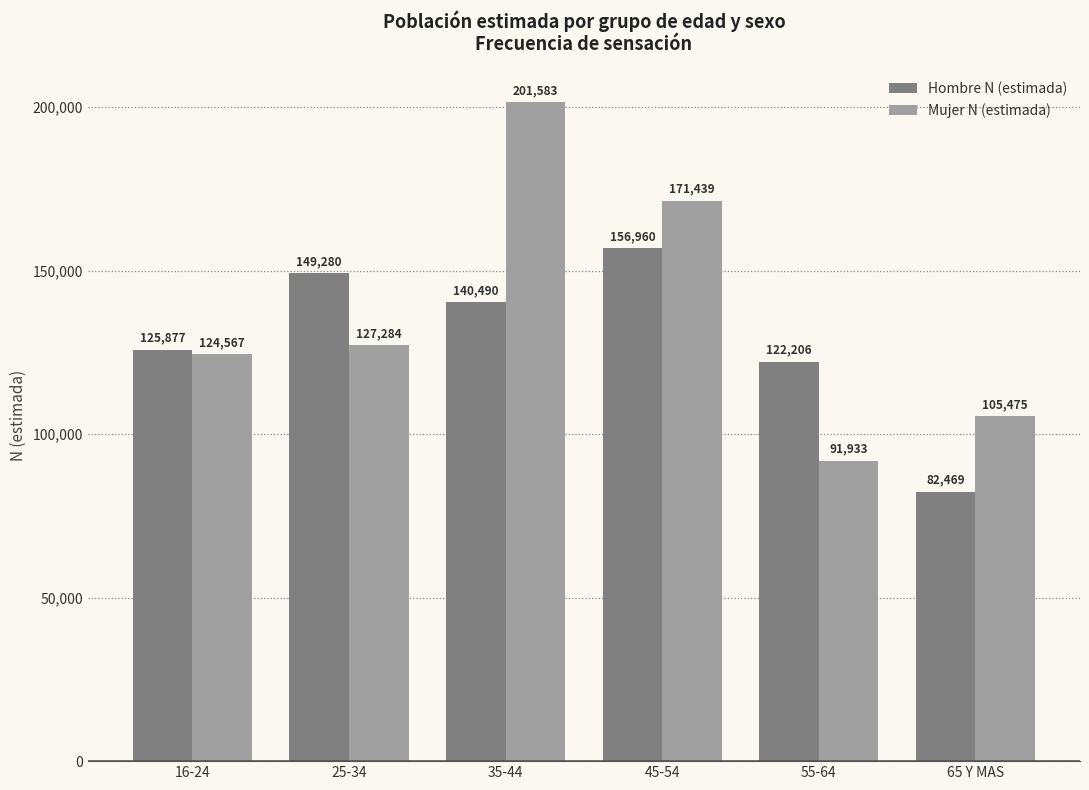

What is the label of the 4th bar from the right?

35-44